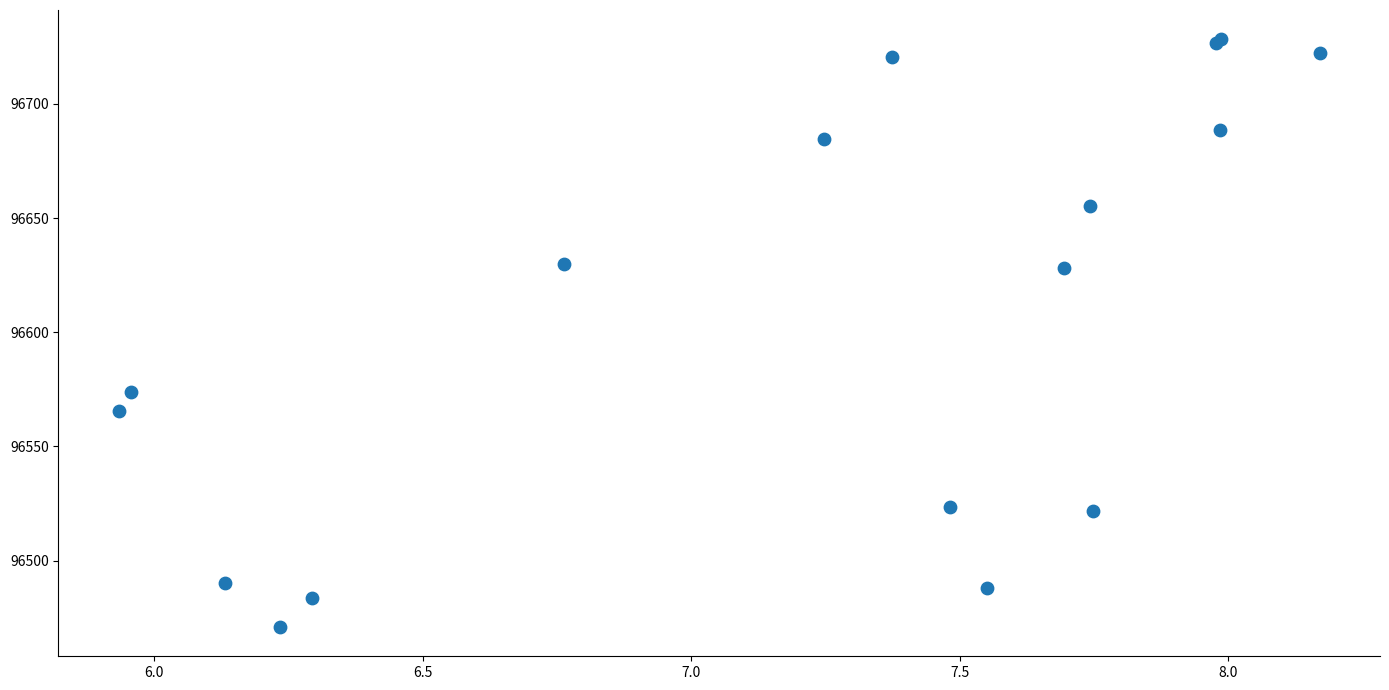

What Y value in the scatter plot is closest to 96599?

96573.9